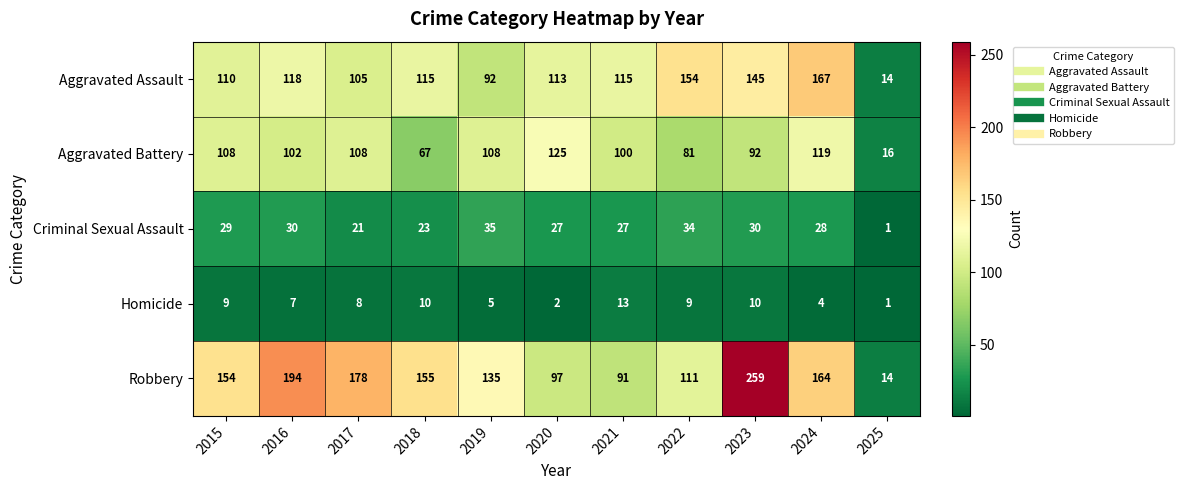

The value of Robbery at 2024 is 74. True or false?

False